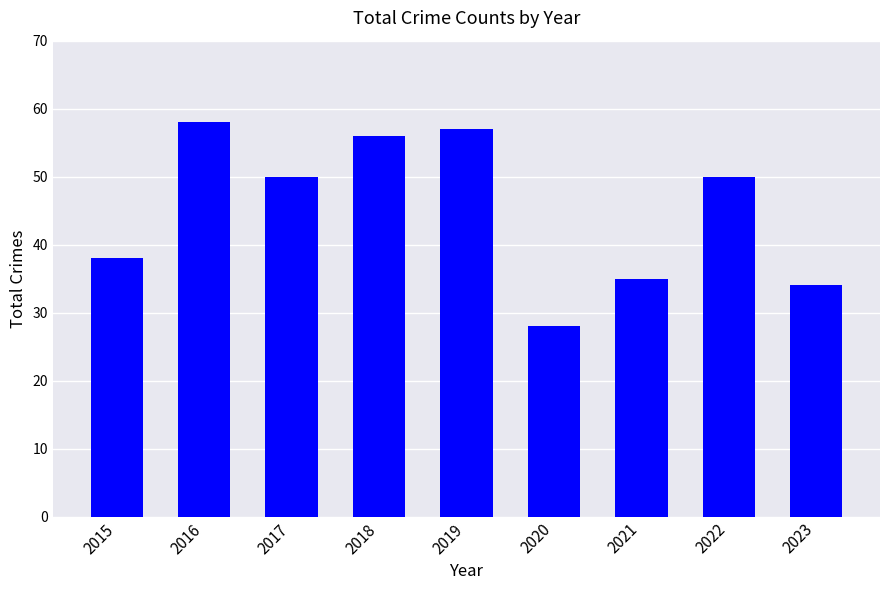

What is the maximum value shown in the chart?

58